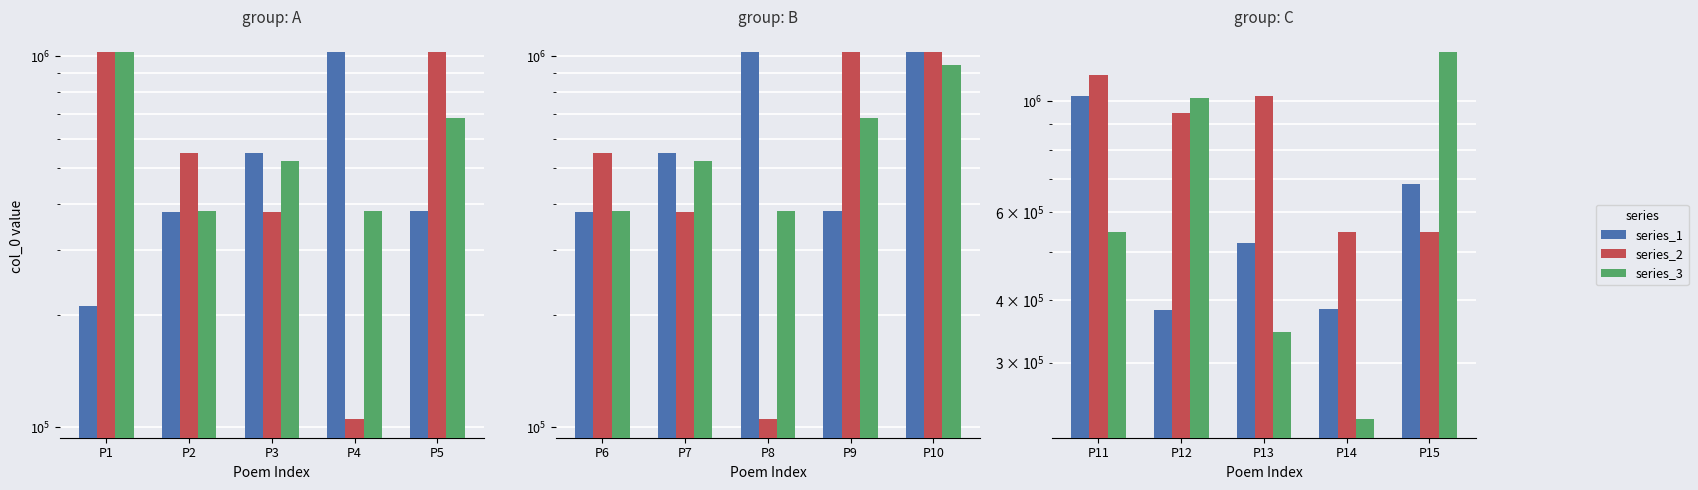

Which series has the largest range (max minus min)?

series_3